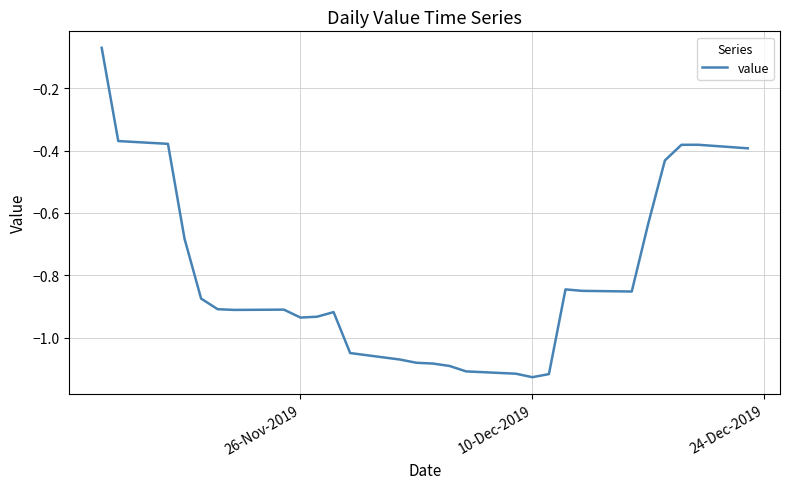

What is the difference between the maximum and minimum values?

1.1